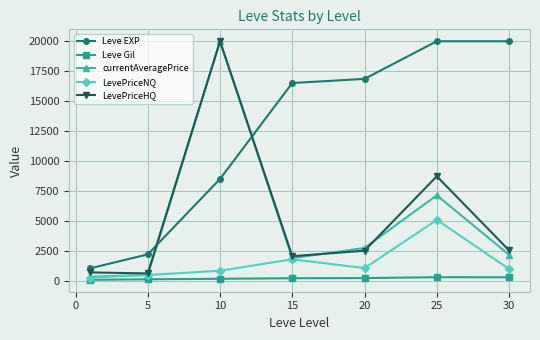

How many categories are shown in the chart?

7